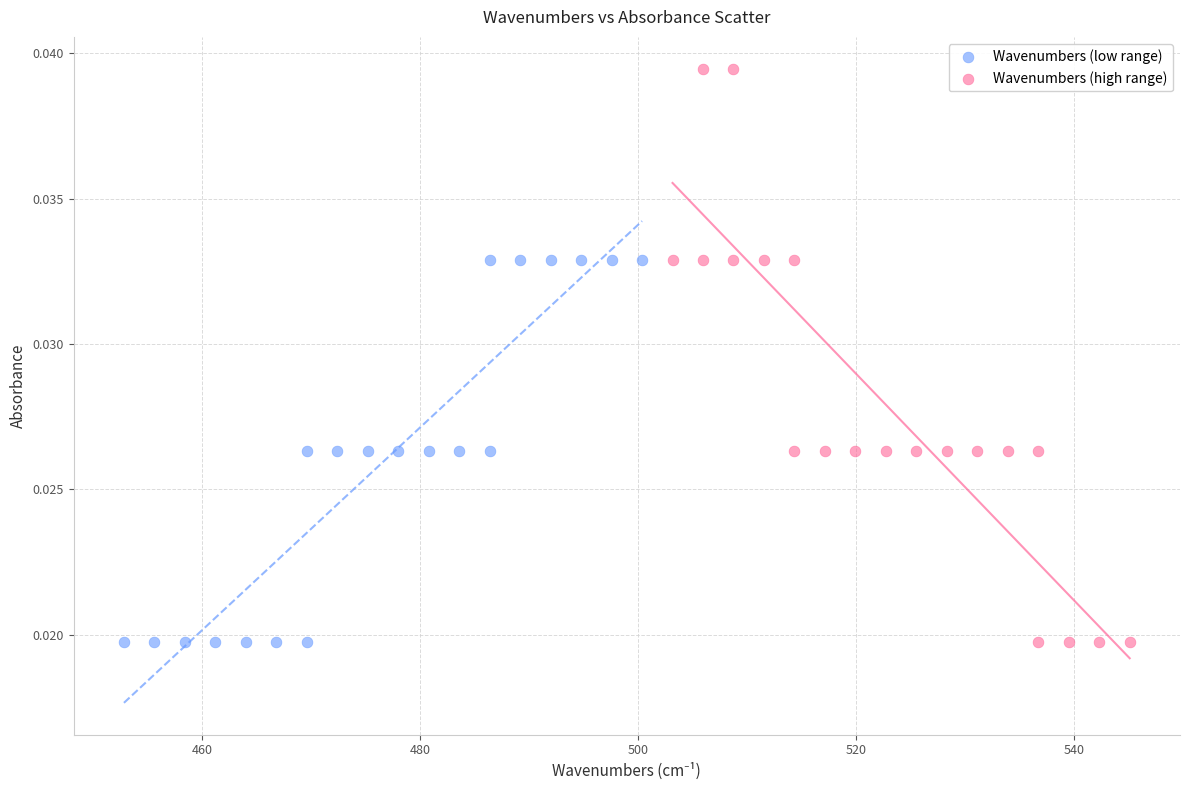

Which series contains the highest Y value?

Wavenumbers (high range)